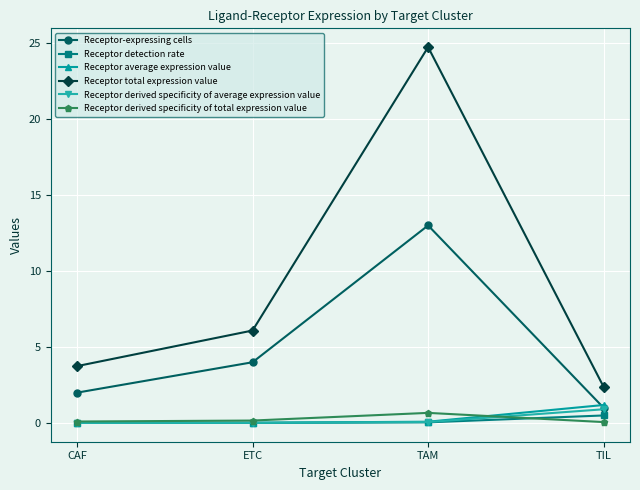

How many distinct data groups are displayed?

6